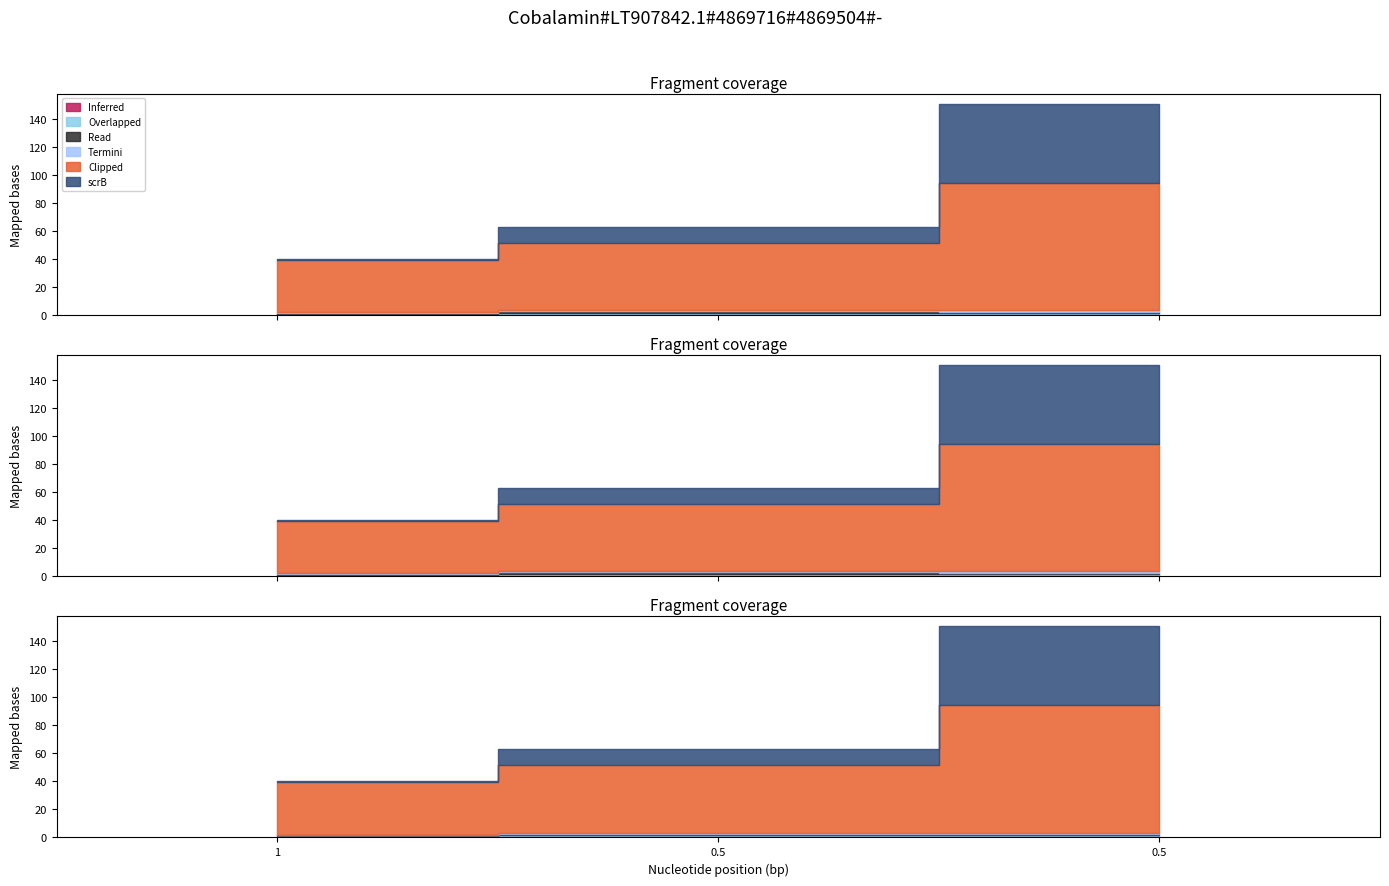

Does the chart display data point markers on the line(s)?

No